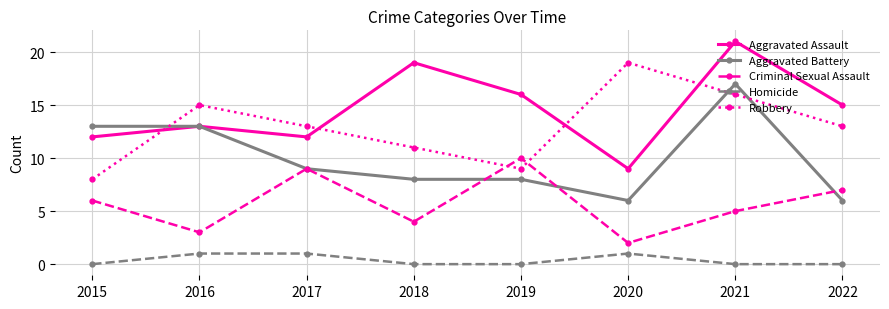

True or false: Robbery and Homicide cross at least once.

False